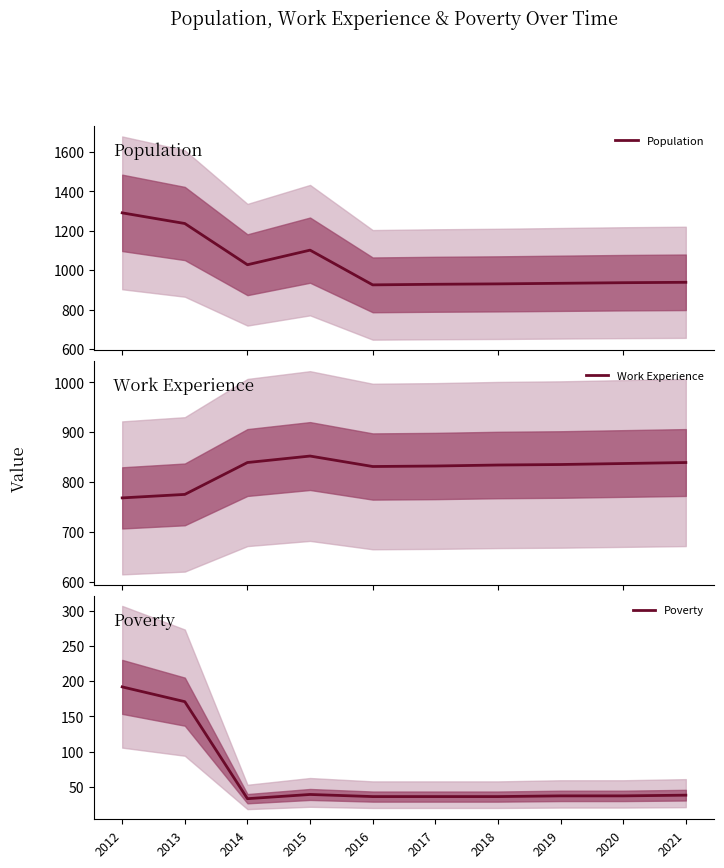

Is the value of Poverty at 2021 greater than the value of Work Experience at 2018?

No